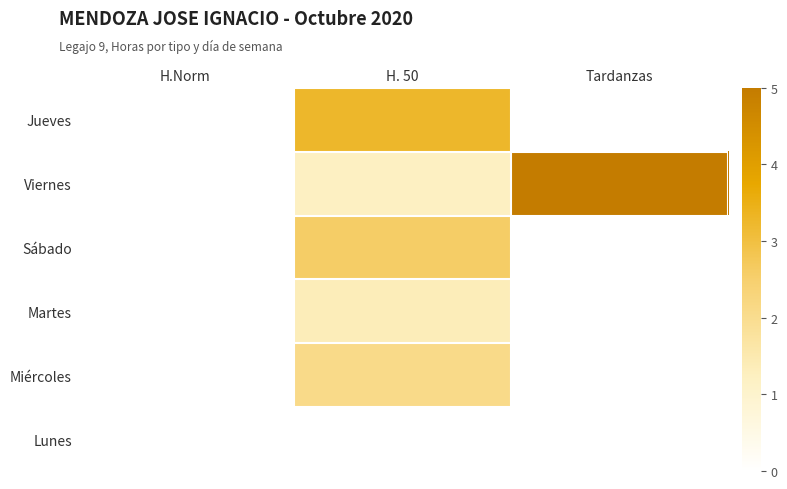

How many distinct data groups are displayed?

6